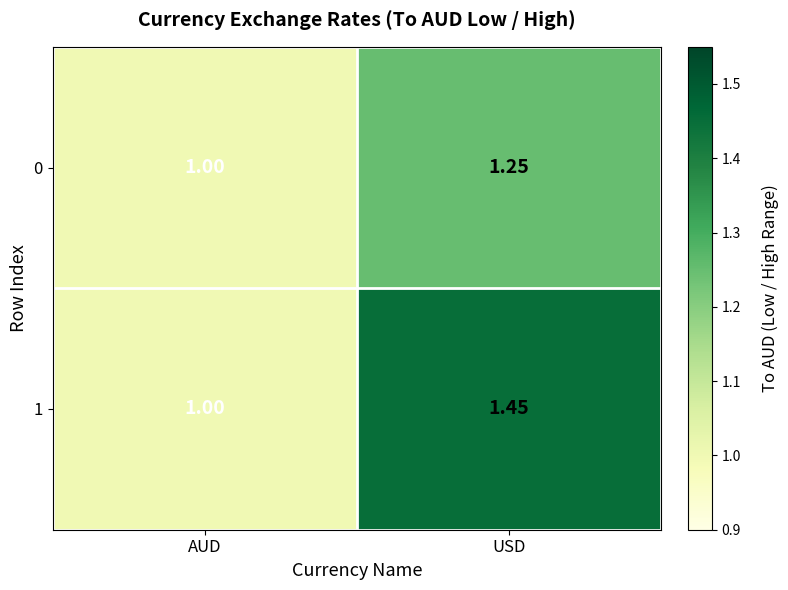

List the labels in order of 1 value, largest first.

USD, AUD